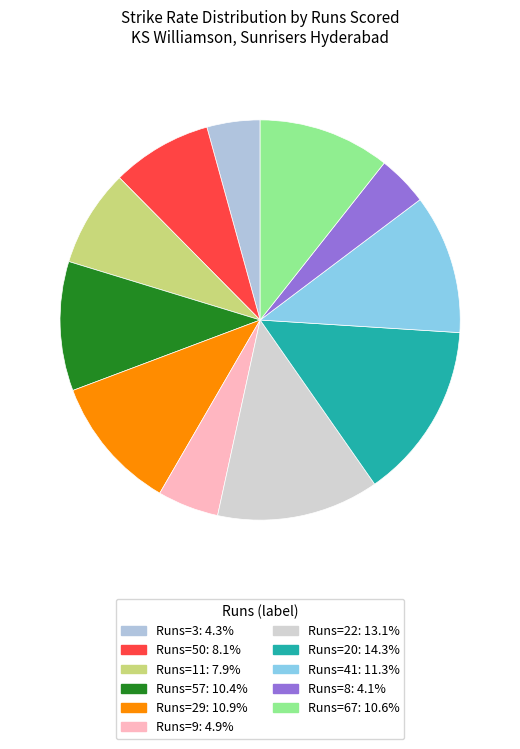

Is there any slice that represents more than half of the pie?

No